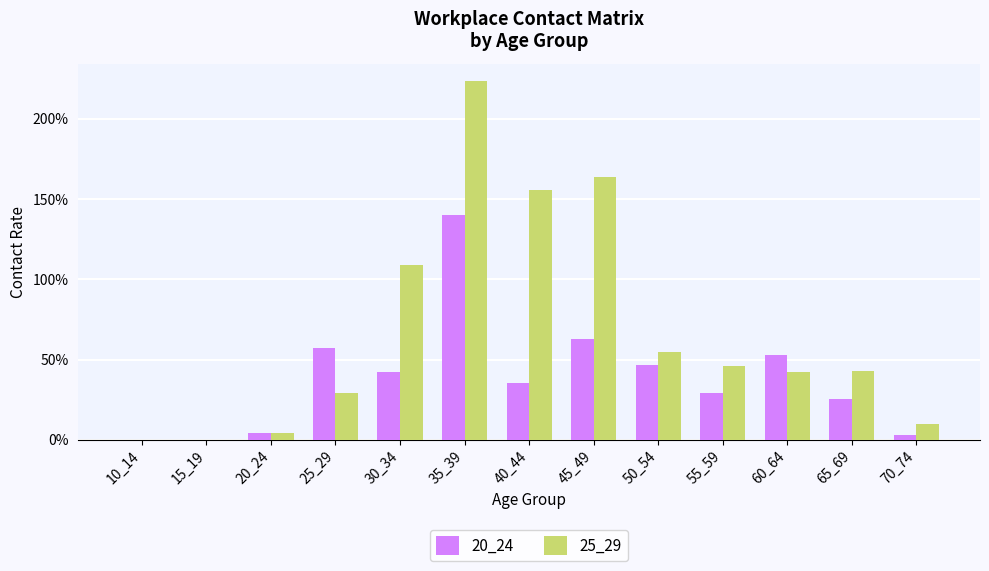

Reading left to right, list all the values displayed in this chart.

20_24: 0.0	0.0	0.0	0.6	0.4	1.4	0.4	0.6	0.5	0.3	0.5	0.3	0.0
25_29: 0.0	0.0	0.0	0.3	1.1	2.2	1.6	1.6	0.5	0.5	0.4	0.4	0.1